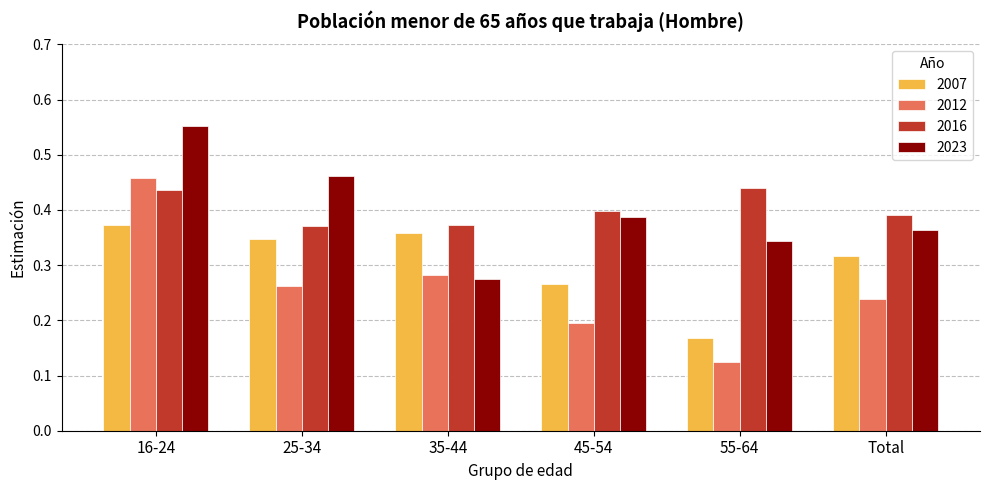

List the labels in order of 2023 value, smallest first.

35-44, 55-64, Total, 45-54, 25-34, 16-24